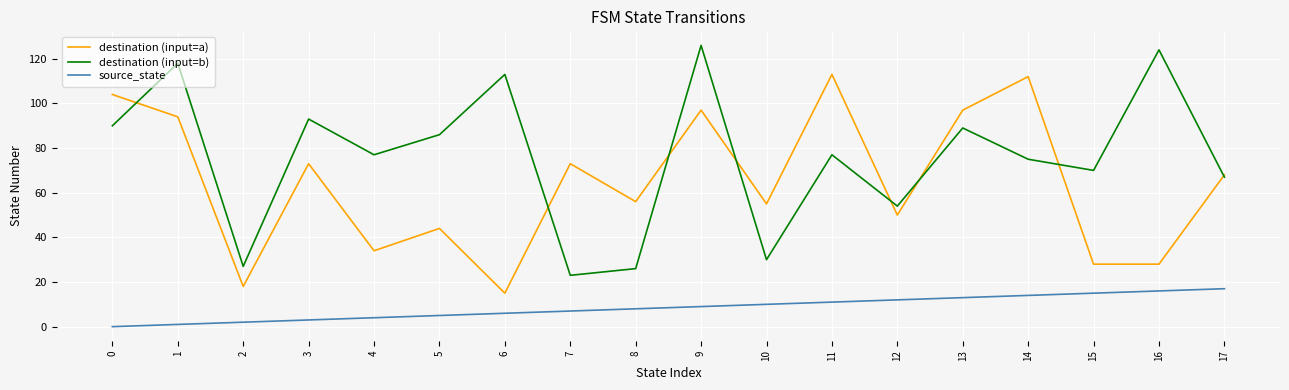

What is the difference between the highest and lowest values at 7?

66